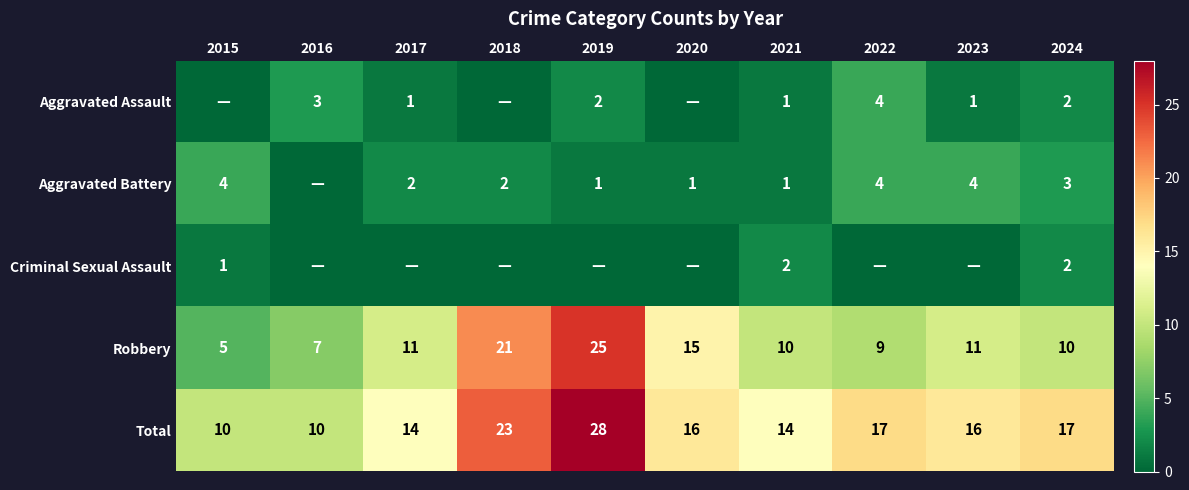

At which category is the sum across all series the highest?

2019